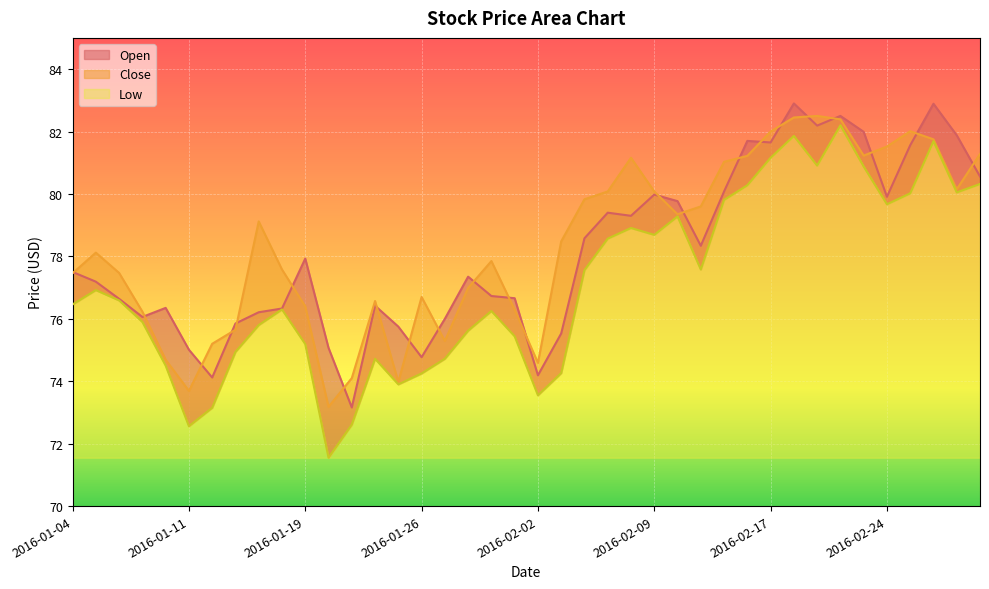

What is the total value across all series at 2016-01-08?

225.5